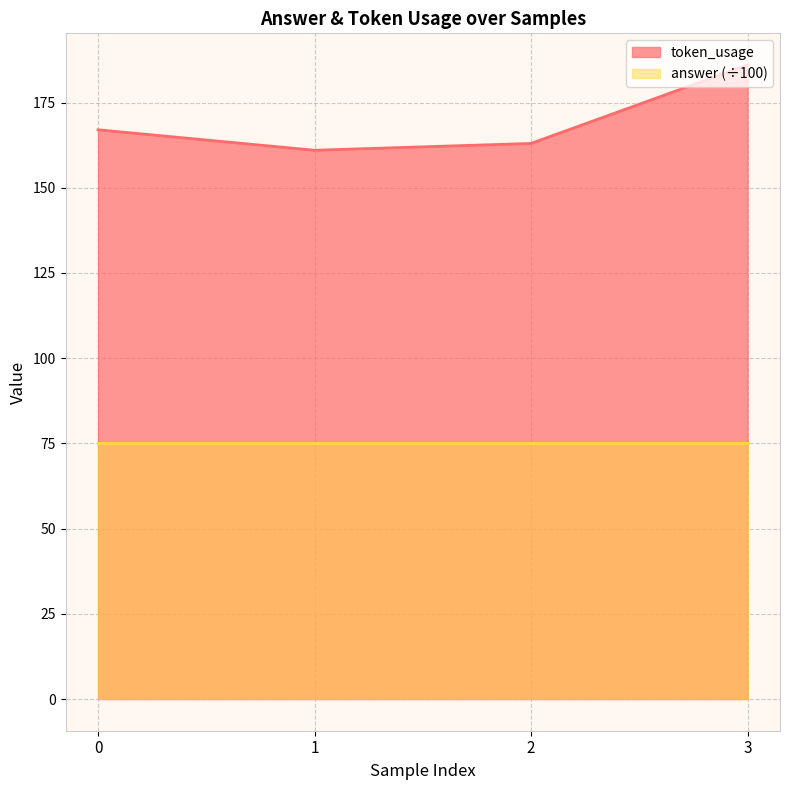

At which category does the chart reach its minimum across all series?

1